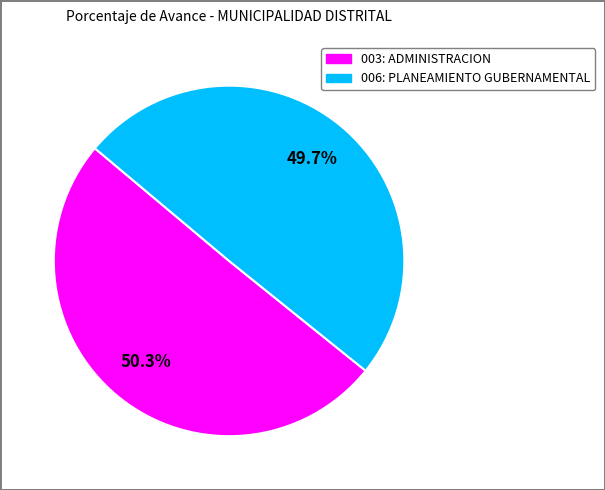

The 003: ADMINISTRACION slice represents 50% of the pie. True or false?

True